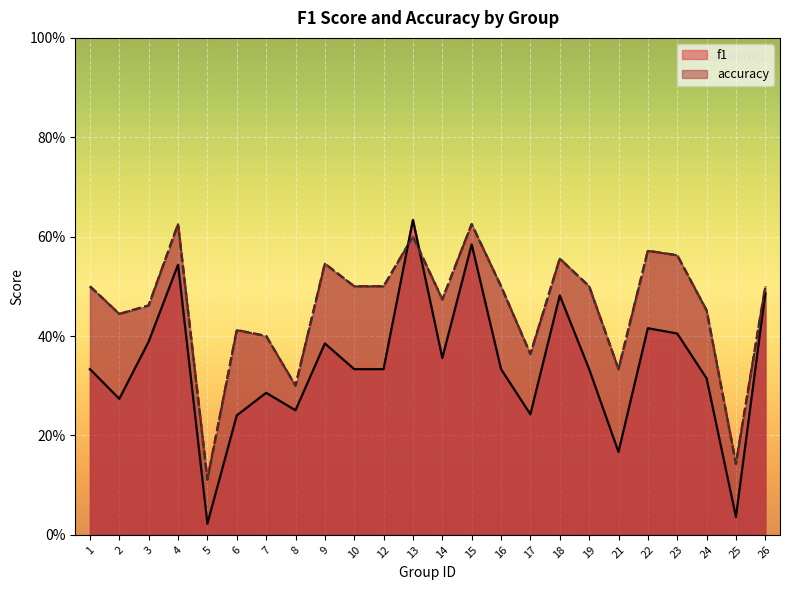

Which series has the largest total across all categories?

accuracy